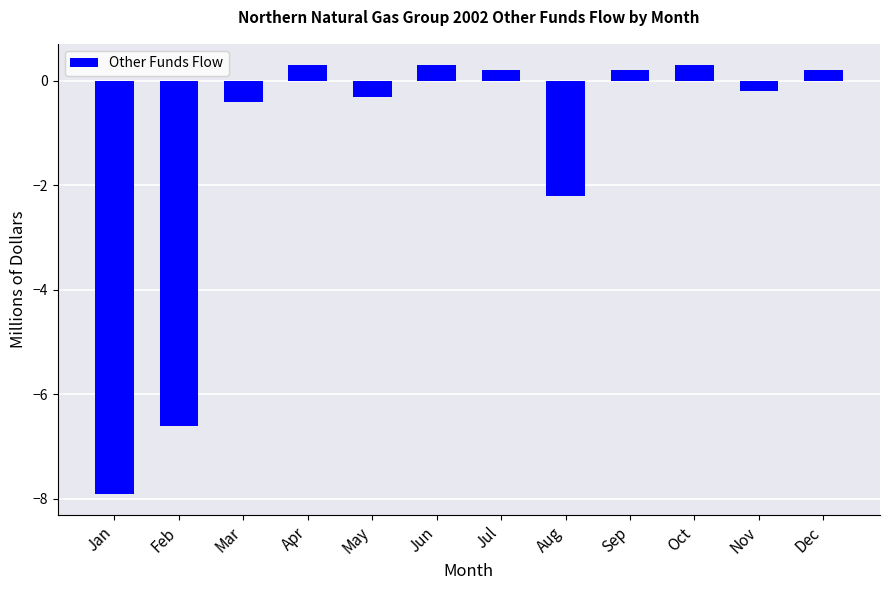

Between Feb and Nov, which is larger?

Nov